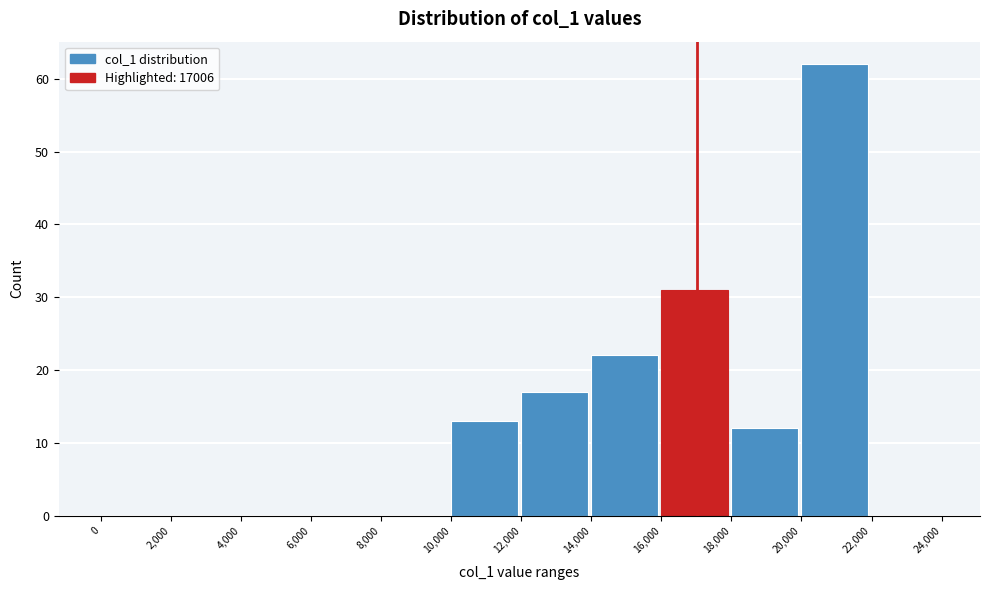

Reading left to right, transcribe this chart: for each bar, give the range it covers on the x-axis and its height. The values are not printed on the chart, so give them approximately, as read against the axis.

0 to 2,000: 0
2,000 to 4,000: 0
4,000 to 6,000: 0
6,000 to 8,000: 0
8,000 to 10,000: 0
10,000 to 12,000: 13
12,000 to 14,000: 17
14,000 to 16,000: 22
16,000 to 18,000: 31
18,000 to 20,000: 12
20,000 to 22,000: 62
22,000 to 24,000: 0